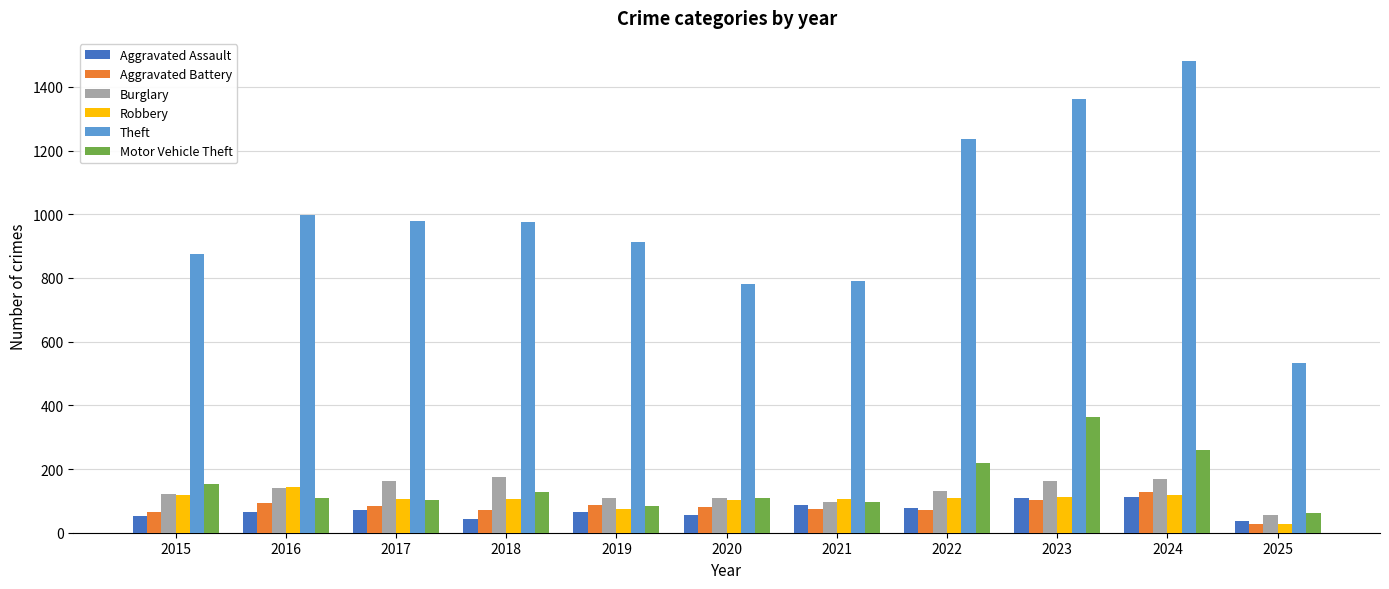

How many categories are shown in the chart?

11